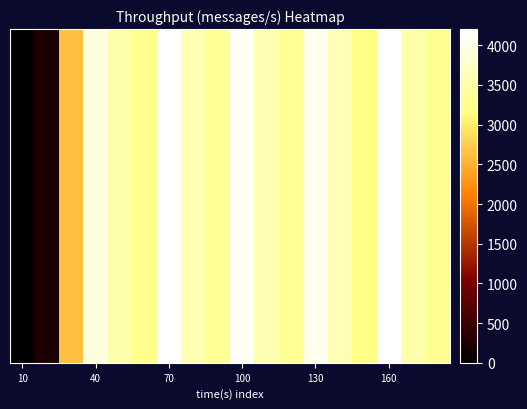

What is the difference between the second highest and minimum values?

4191